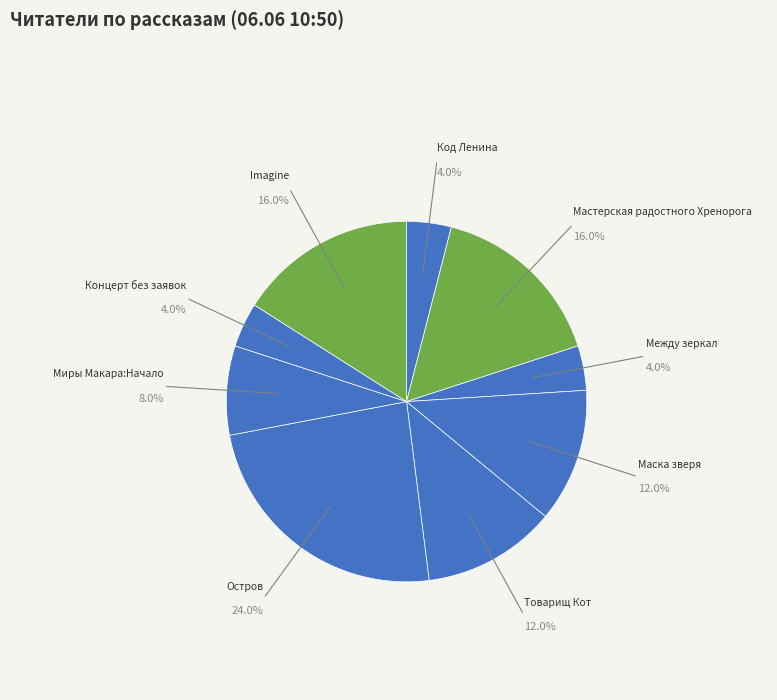

Which category has the biggest portion of the pie?

Остров